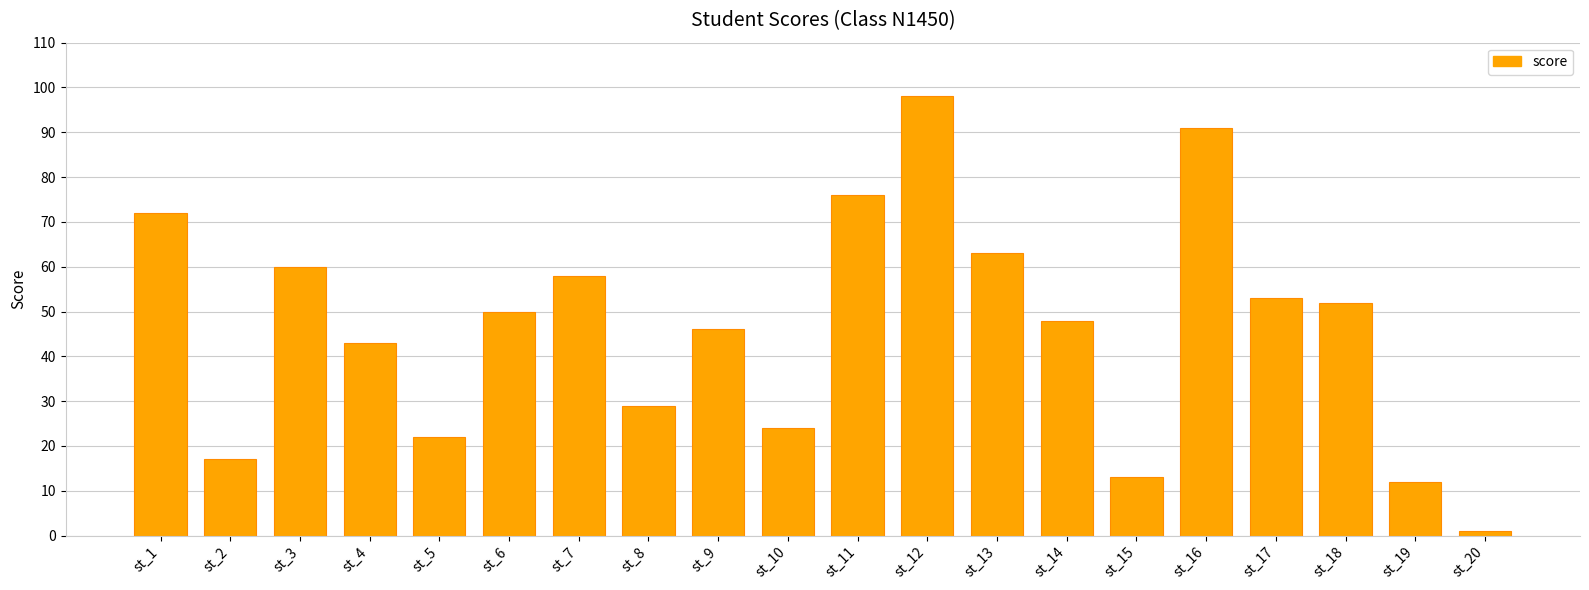

List the labels in order of value, largest first.

st_12, st_16, st_11, st_1, st_13, st_3, st_7, st_17, st_18, st_6, st_14, st_9, st_4, st_8, st_10, st_5, st_2, st_15, st_19, st_20